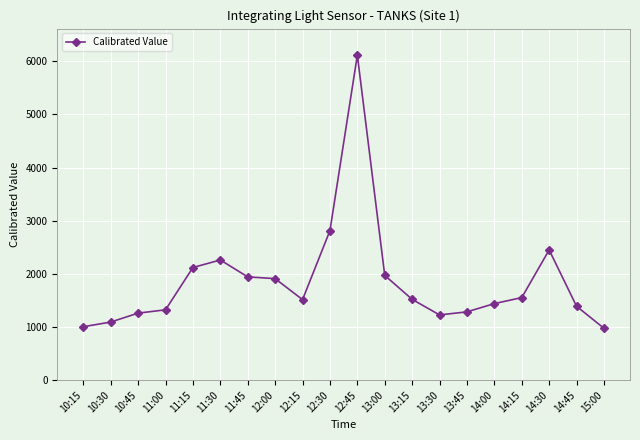

Is this an area chart (filled region under the line)?

No